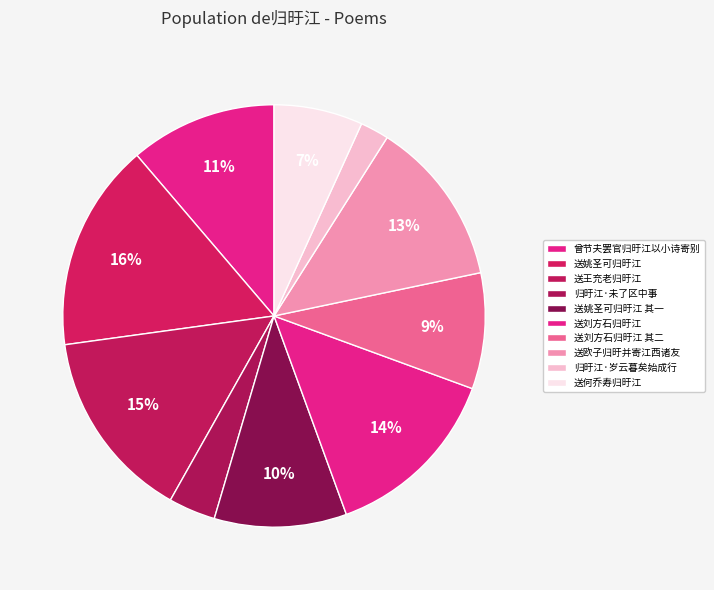

How many segments does this pie chart have?

10